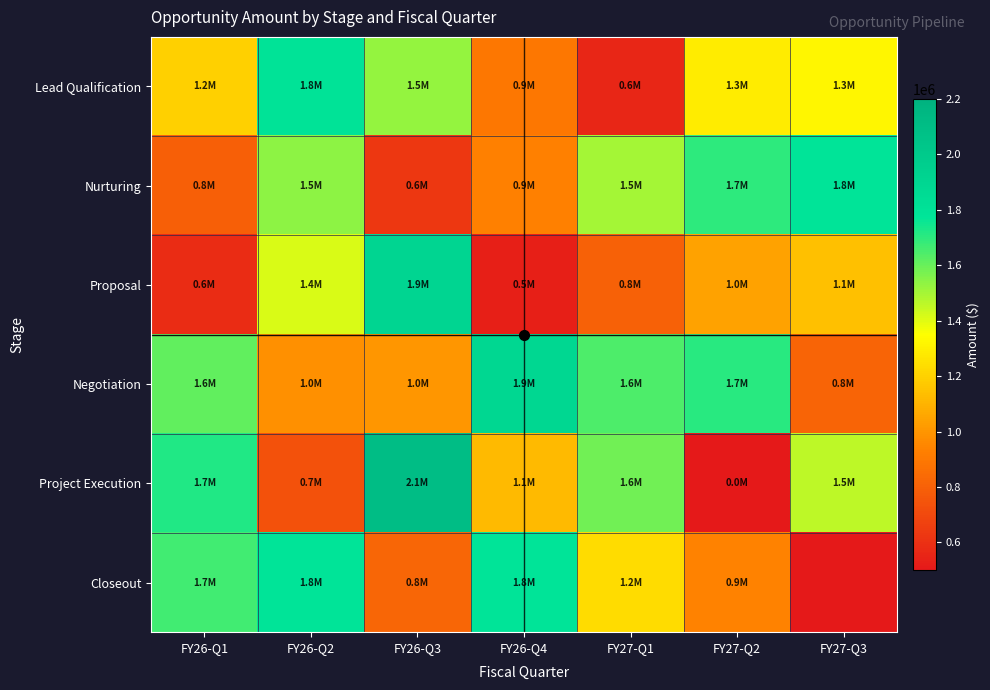

At how many categories does at least one series exceed 1899656?

1